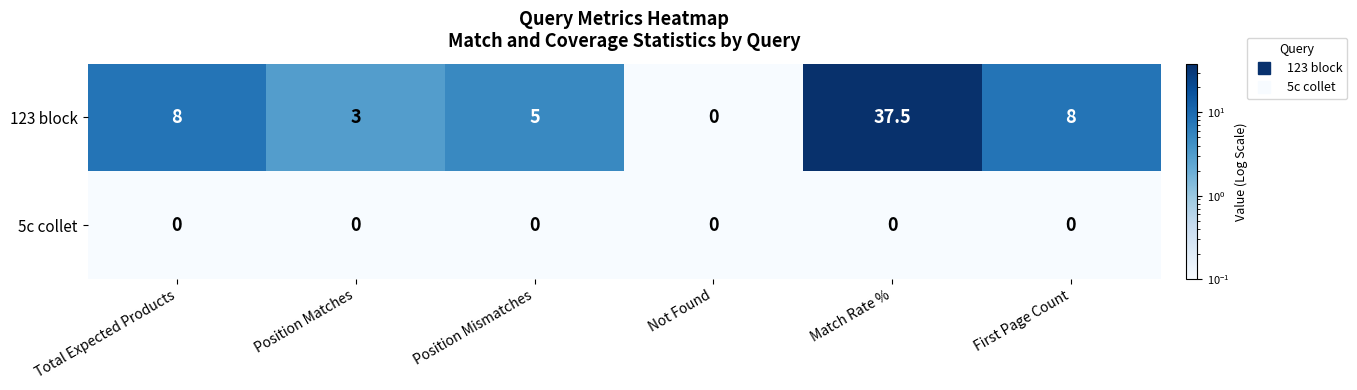

Is it true that 123 block equals -17.2 at Not Found?

False